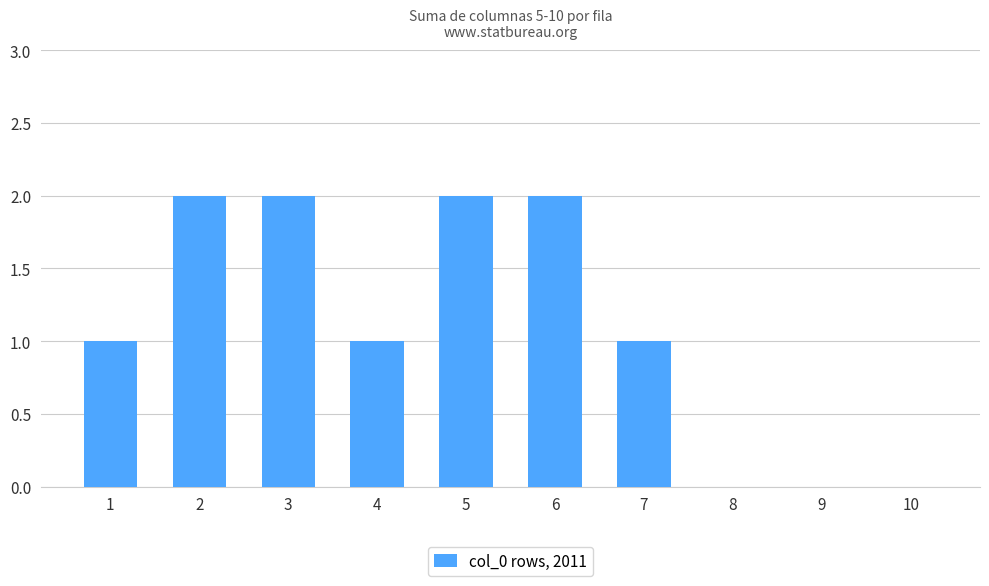

Is it true that the value at 8 is 1?

False